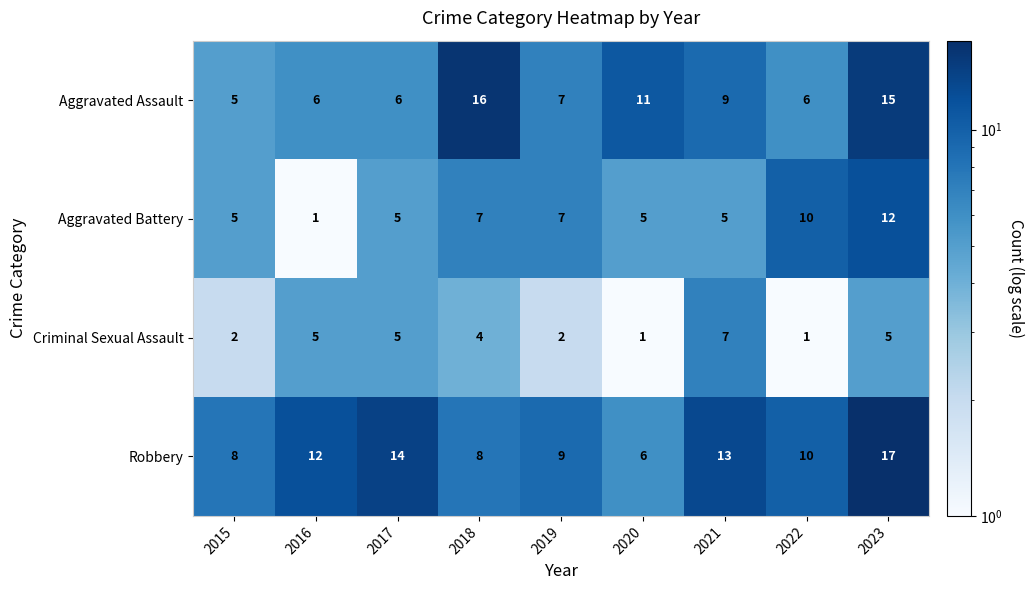

The Aggravated Assault series shows 3 at 2019. True or false?

False